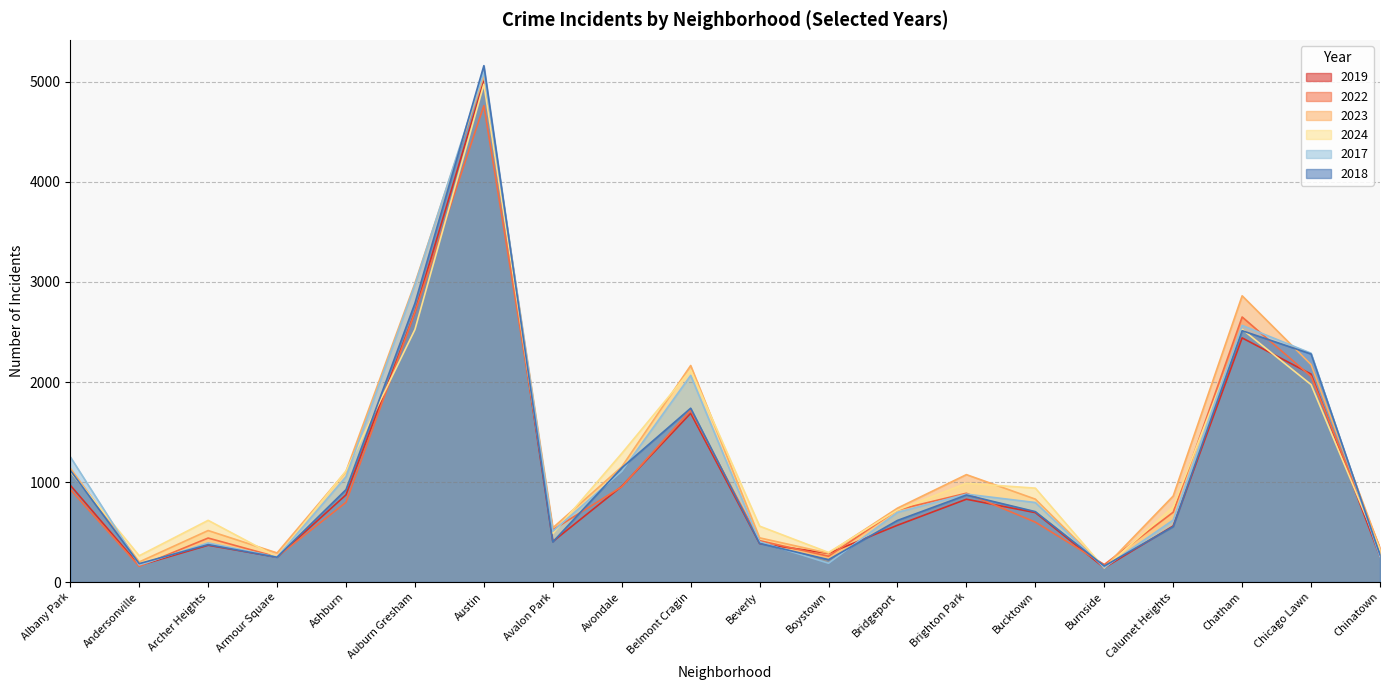

Reading left to right, what are all the values shown in this chart?

2019: 968	166	368	249	872	2700	5008	405	957	1687	385	287	568	828	694	142	561	2441	2079	253
2022: 926	157	440	251	797	2698	4763	522	953	1719	414	258	722	888	599	175	698	2650	2056	338
2023: 1138	201	515	291	1106	2988	5064	542	1152	2165	442	288	739	1074	829	146	860	2862	2174	335
2024: 1104	263	617	251	1111	2525	4978	485	1286	2119	559	296	720	987	939	140	751	2527	1974	321
2017: 1252	171	391	250	1053	2973	5096	508	1107	2066	403	188	697	879	795	145	620	2566	2288	253
2018: 1117	184	374	248	924	2787	5163	401	1142	1738	386	224	616	870	704	160	554	2513	2280	273